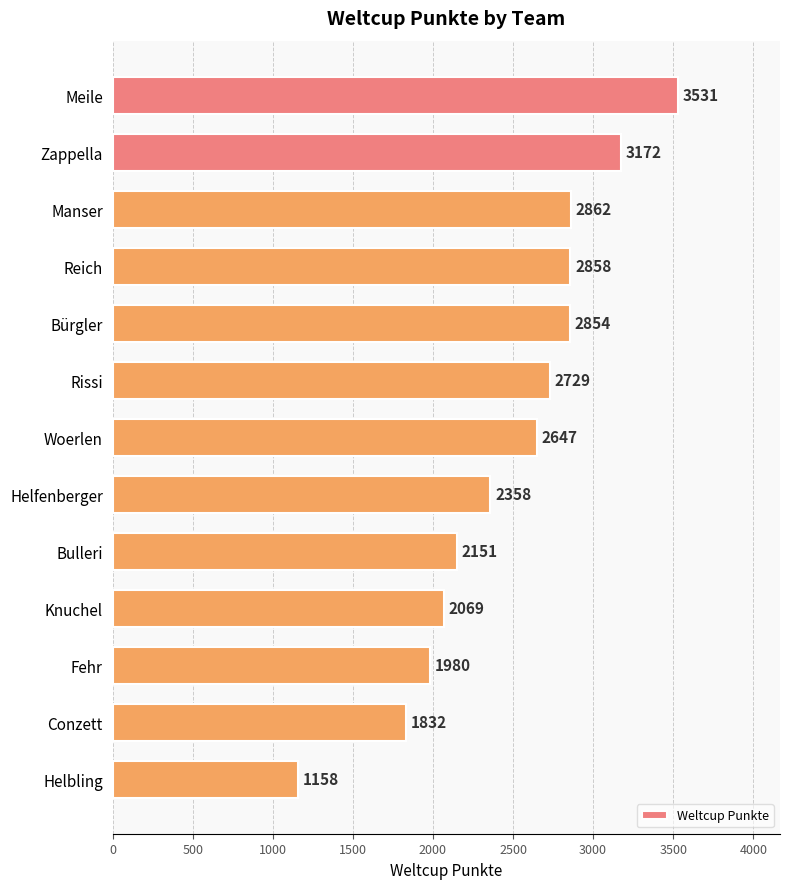

The chart shows a value of 2729 at Rissi. True or false?

True